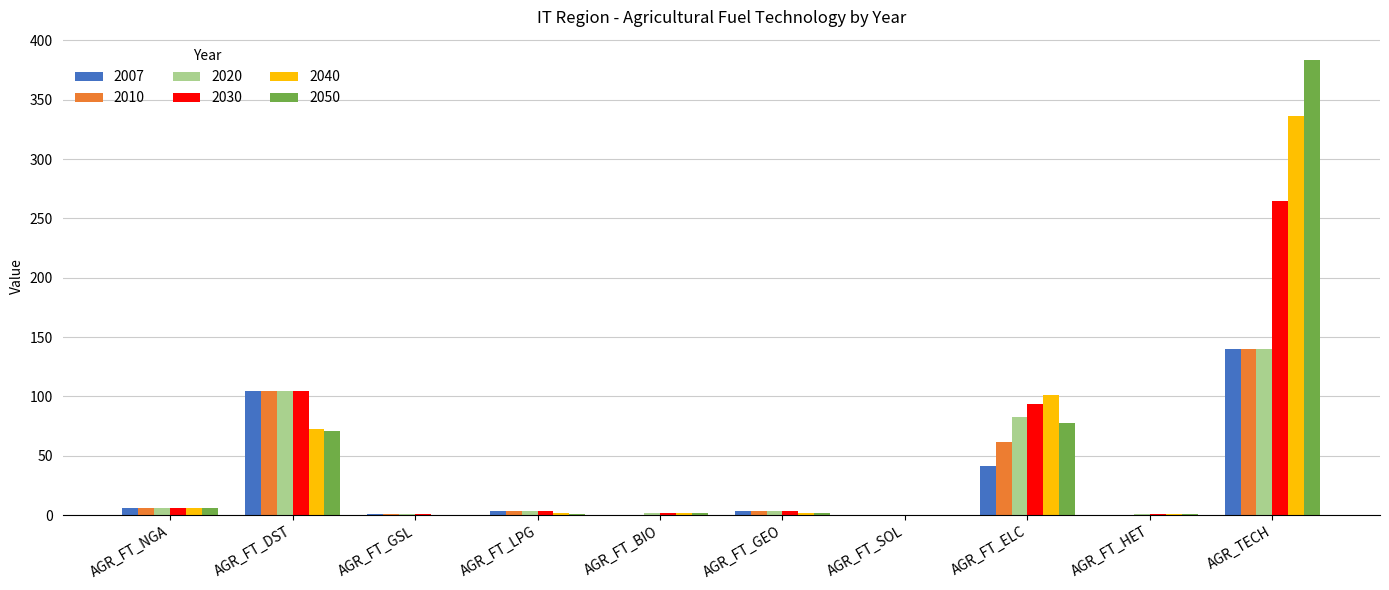

Where is 2030 nearest to the value 132?

AGR_FT_DST